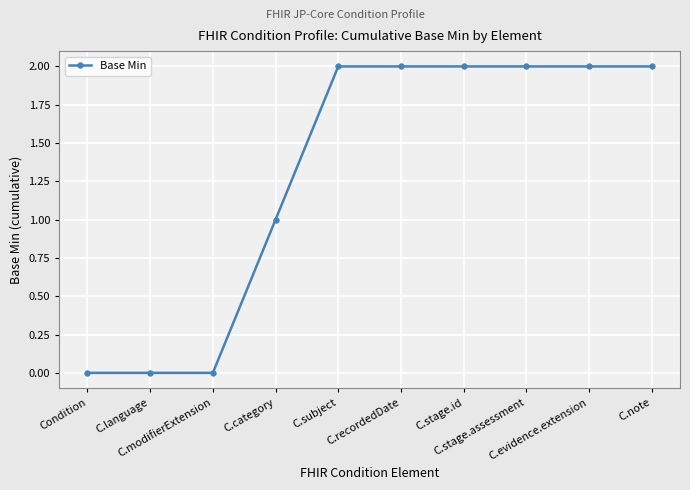

Reading left to right, transcribe all the data shown in this chart.

0	0	0	1	2	2	2	2	2	2